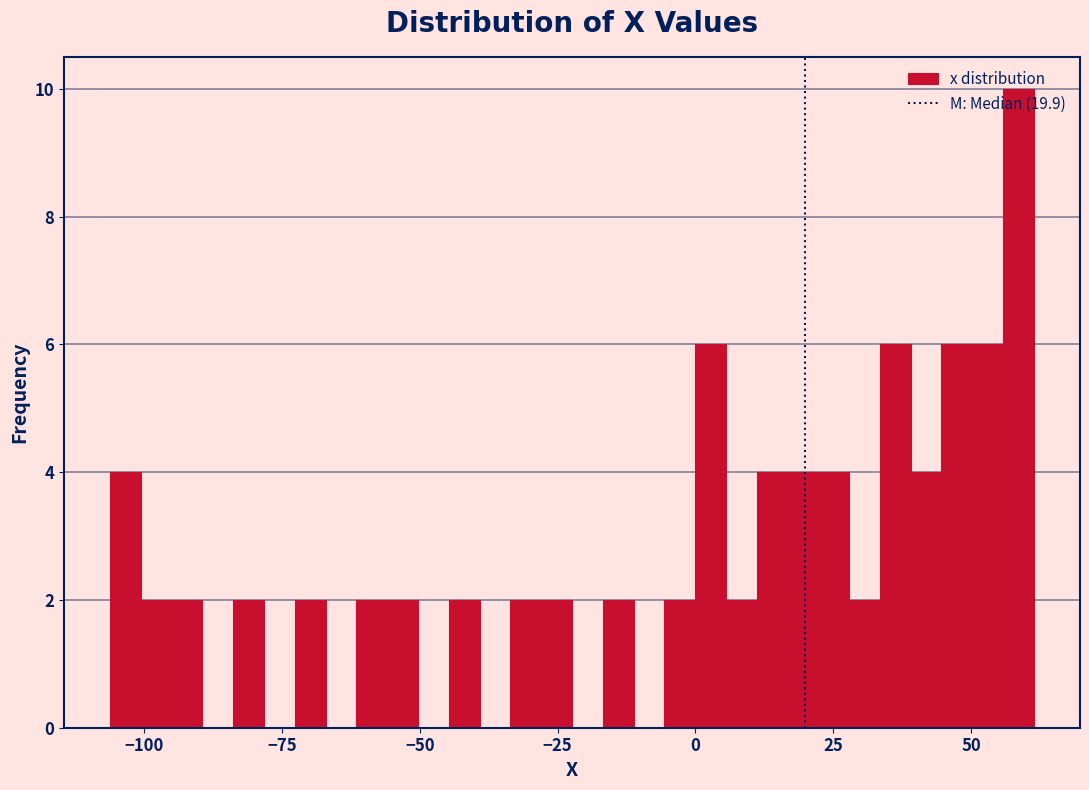

Around what value on the x-axis is the tallest bar? Give the approximate position of its centre, as read against the axis.

60